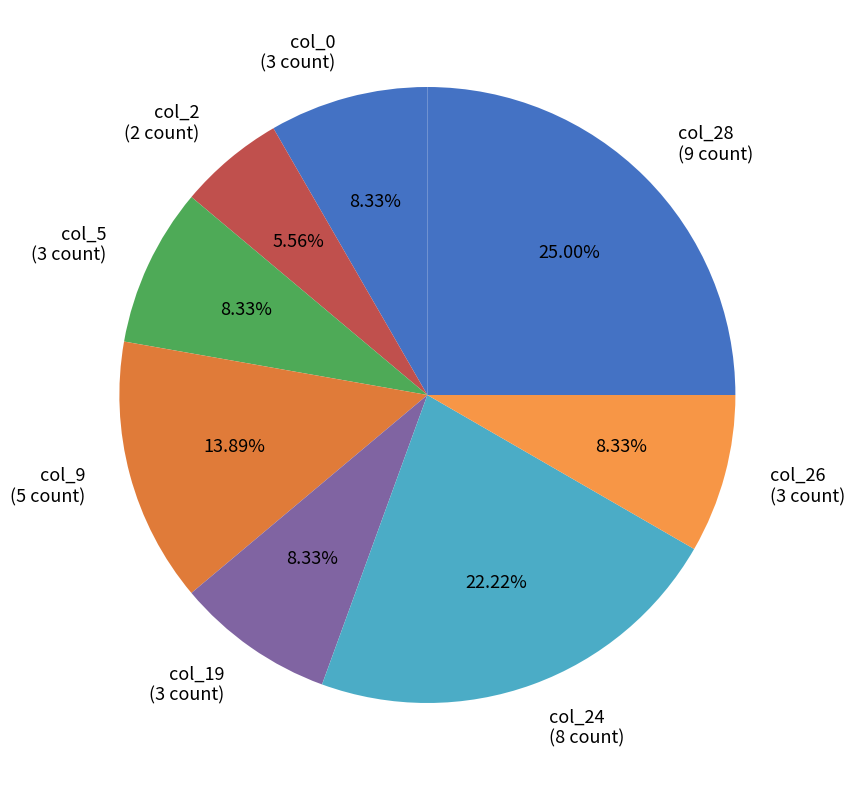

How many segments does this pie chart have?

8